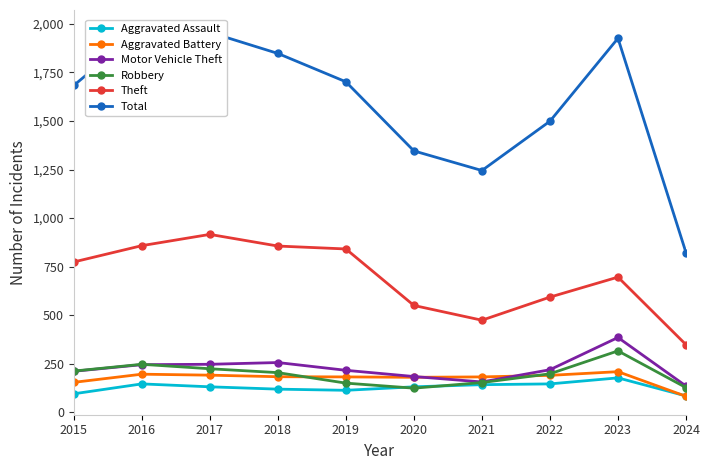

How many data points does each series have?

10